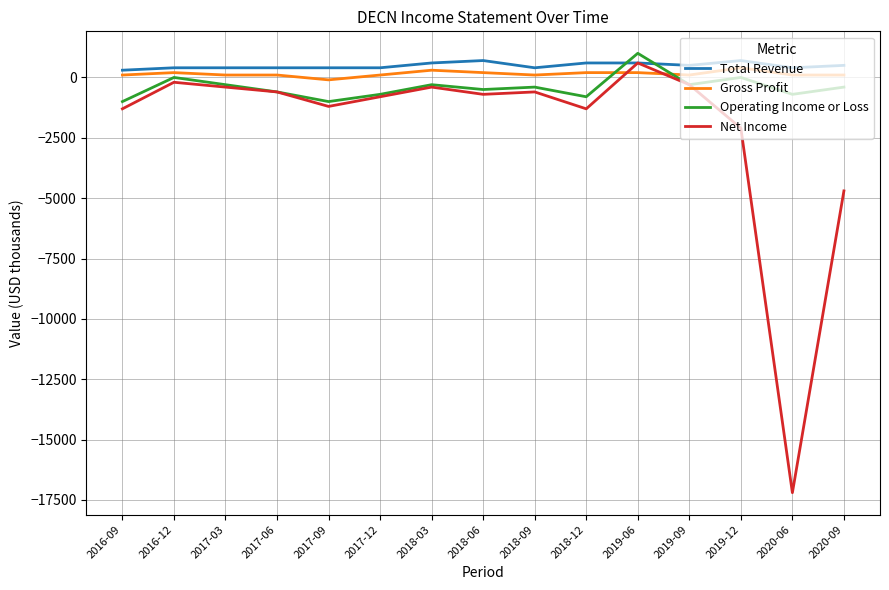

What is the highest value of the Net Income series?

600